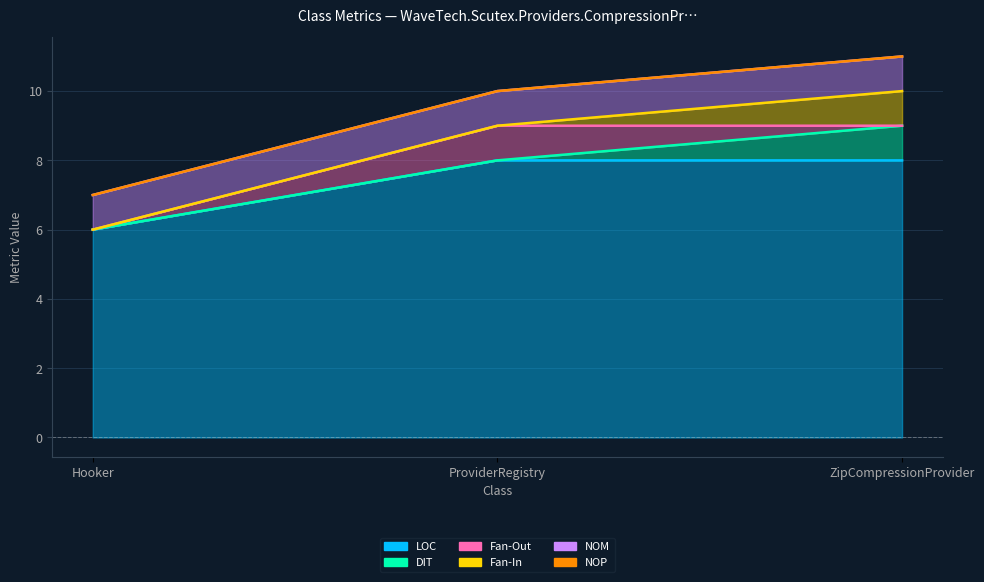

Which series has the largest range (max minus min)?

LOC